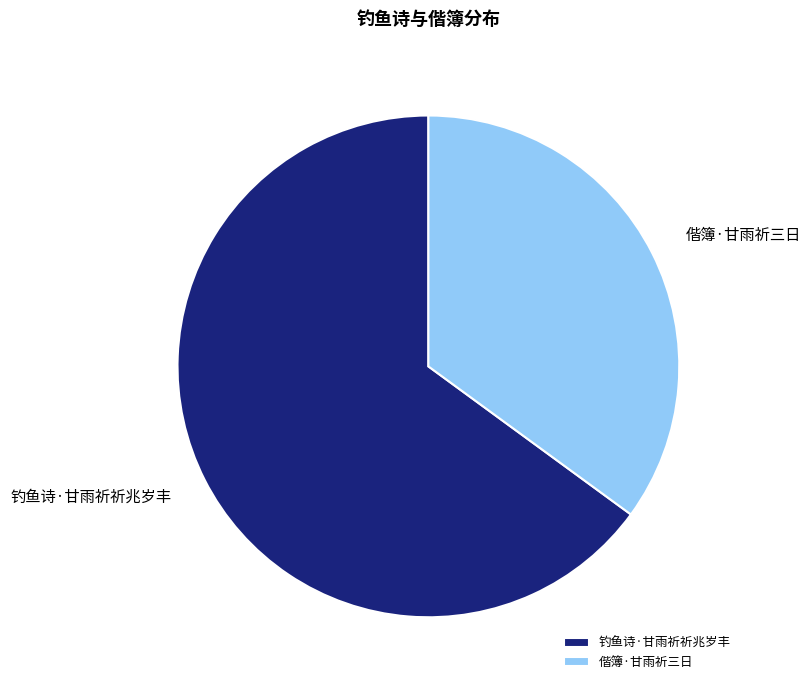

Which category has the biggest portion of the pie?

钓鱼诗·甘雨祈祈兆岁丰